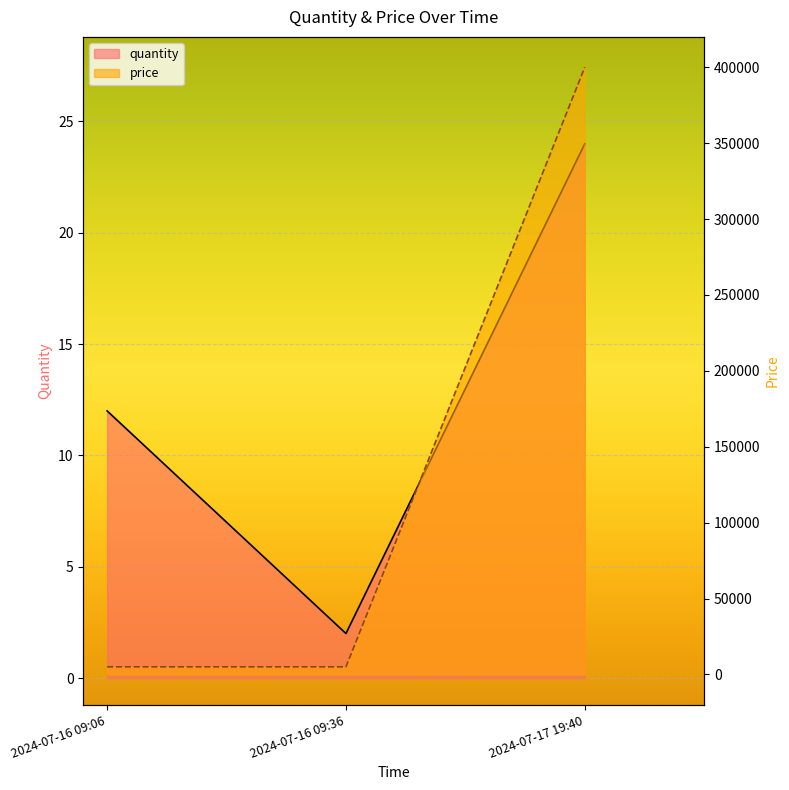

What is the sum of the quantity values at 2024-07-17 19:40 and 2024-07-16 09:36?

26